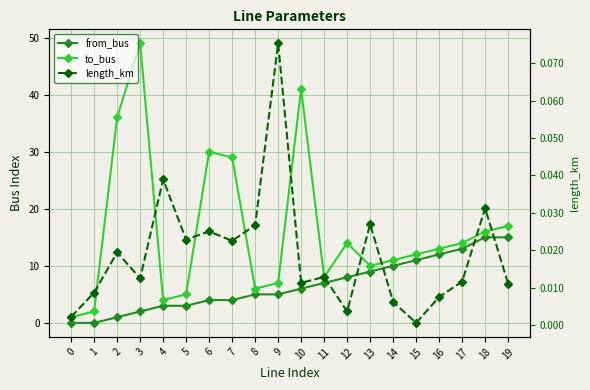

True or false: to_bus and from_bus cross at least once.

False